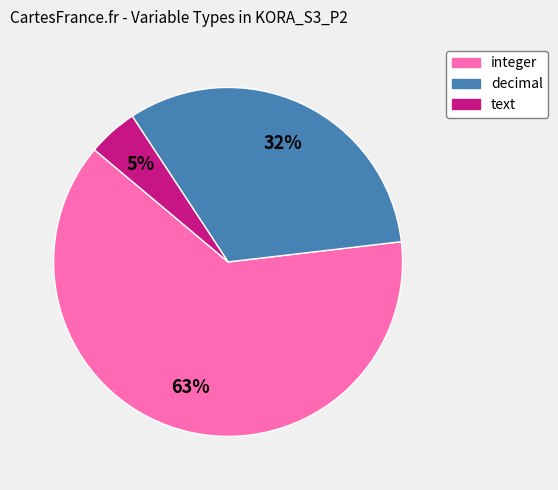

Between text and decimal, which is larger?

decimal